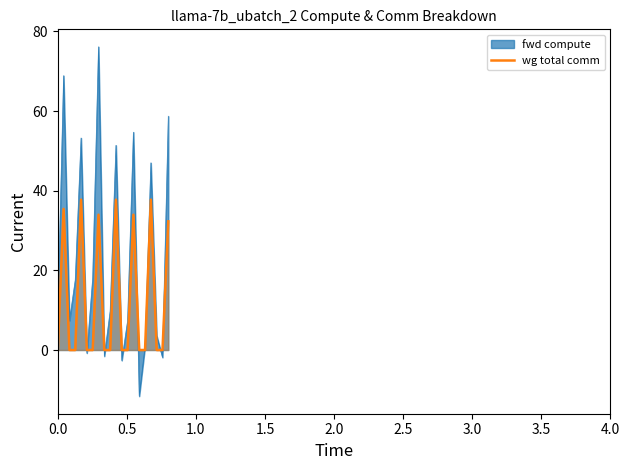

True or false: the data has more than 2 interior local peaks.

True